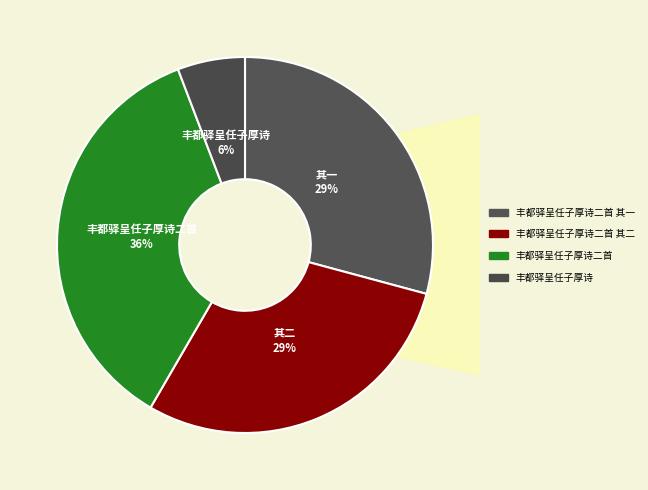

How many segments does this pie chart have?

4